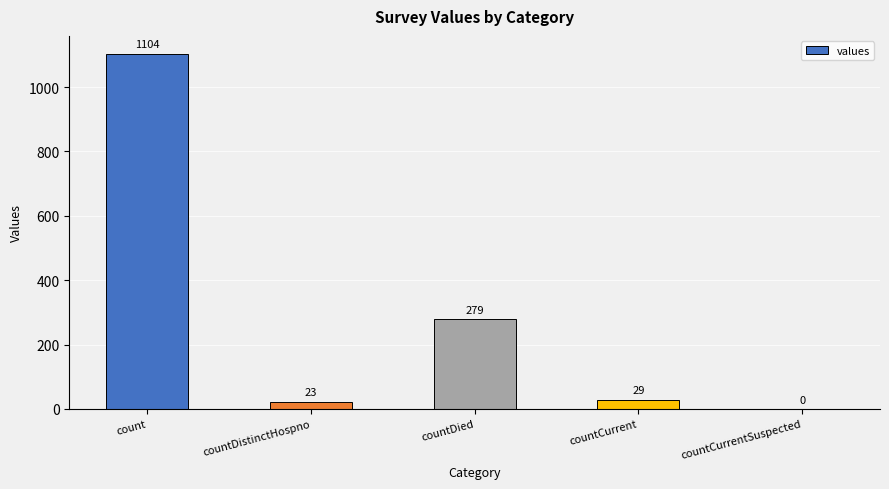

Where does the data first go above 29?

count